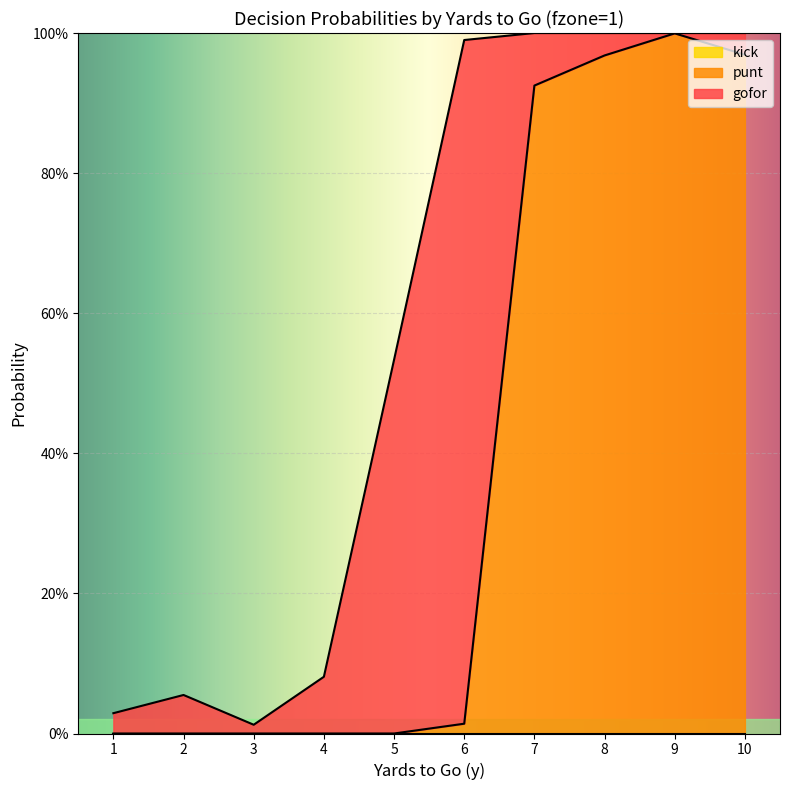

Rank the series at 3 from highest to lowest value.

gofor, punt, kick